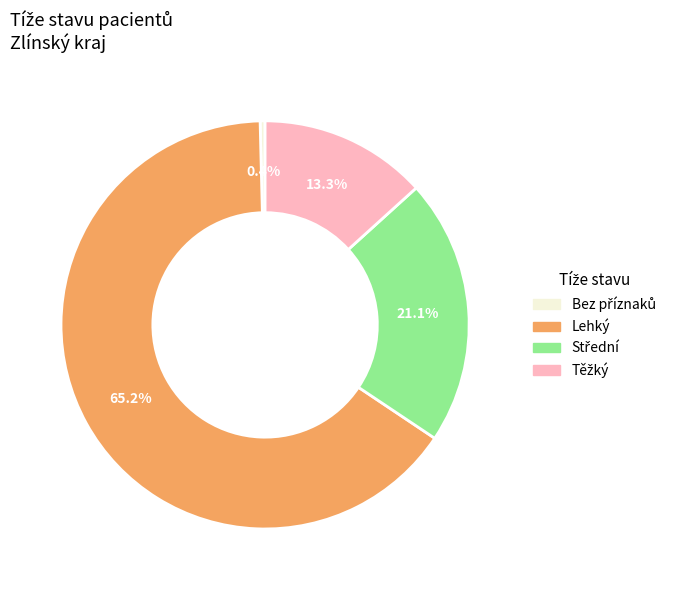

How many segments does this pie chart have?

4